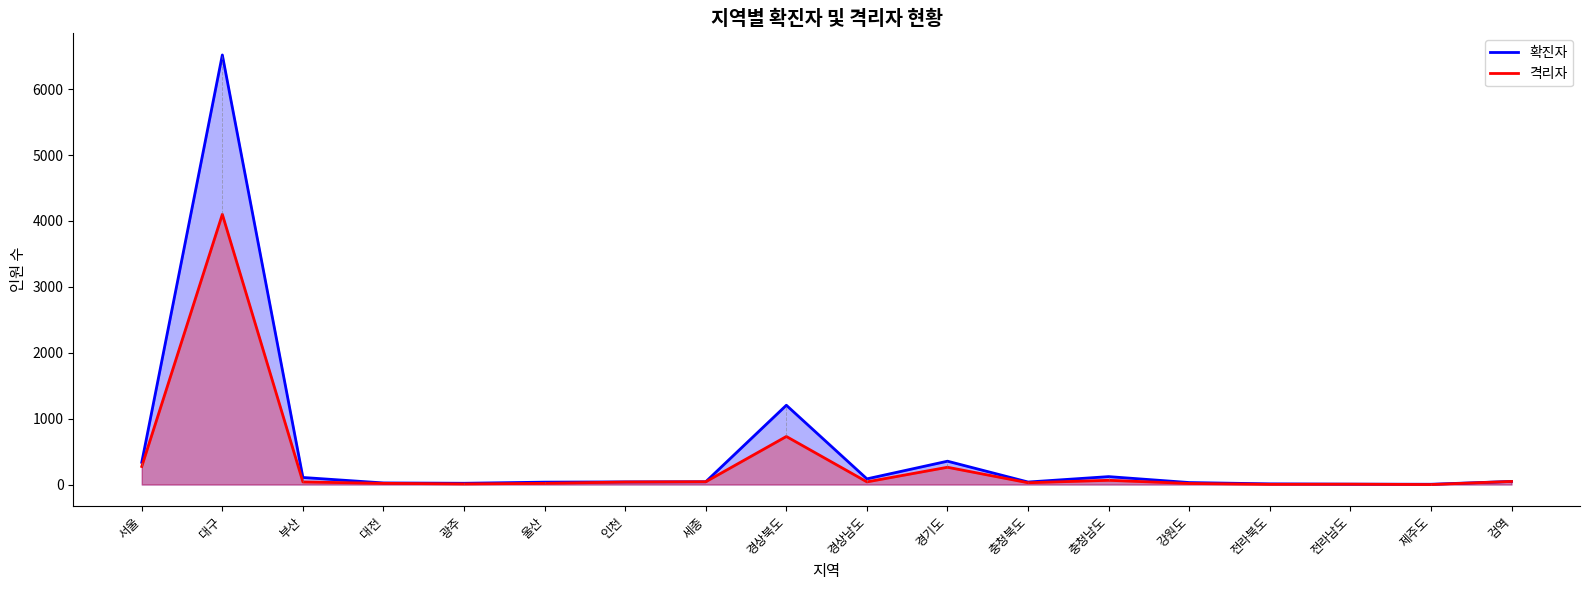

Between 충청북도 and 전라북도, which is larger?

충청북도